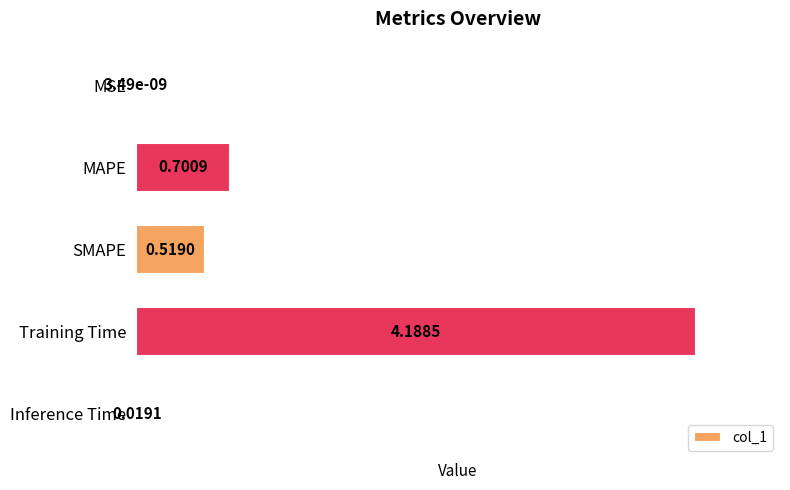

Where is the data nearest to the value 2?

MAPE